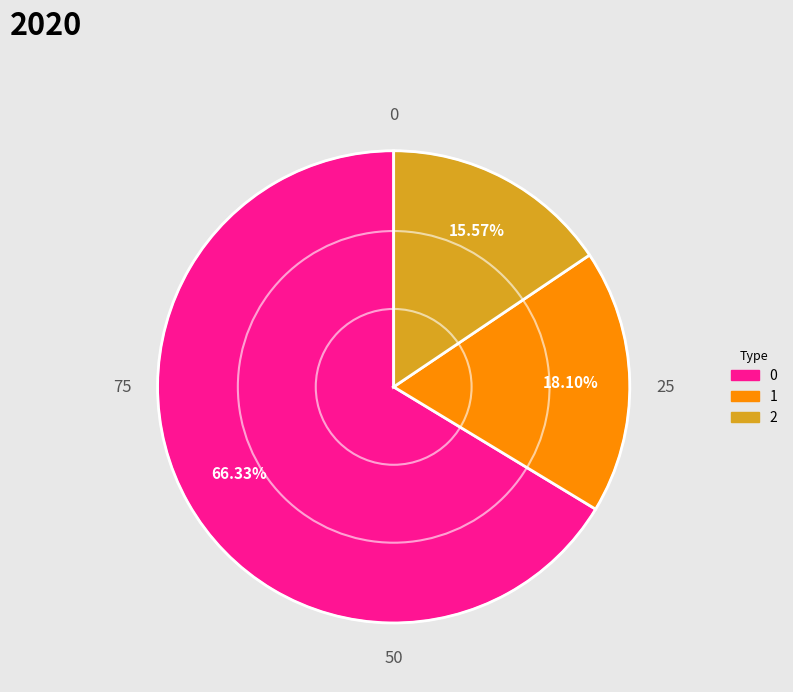

True or false: 0 accounts for 52% of the total.

False